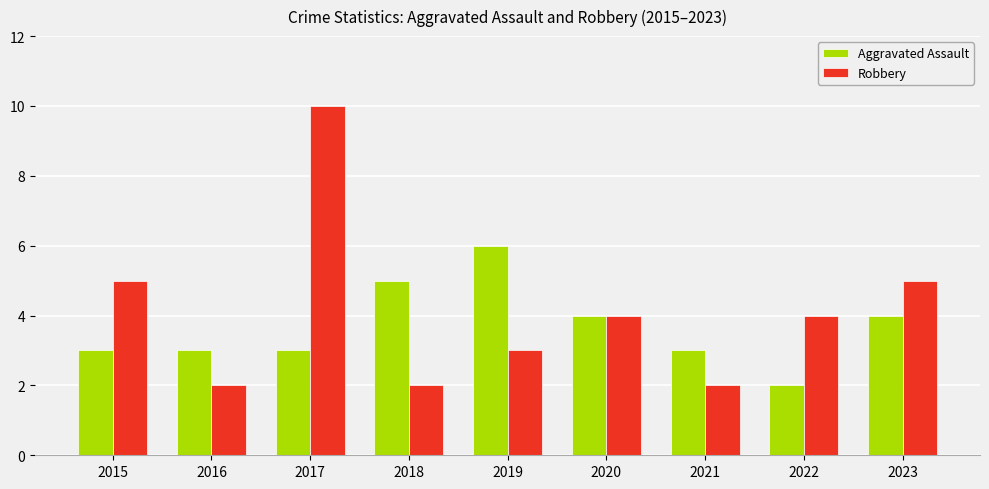

Which series has the largest range (max minus min)?

Robbery